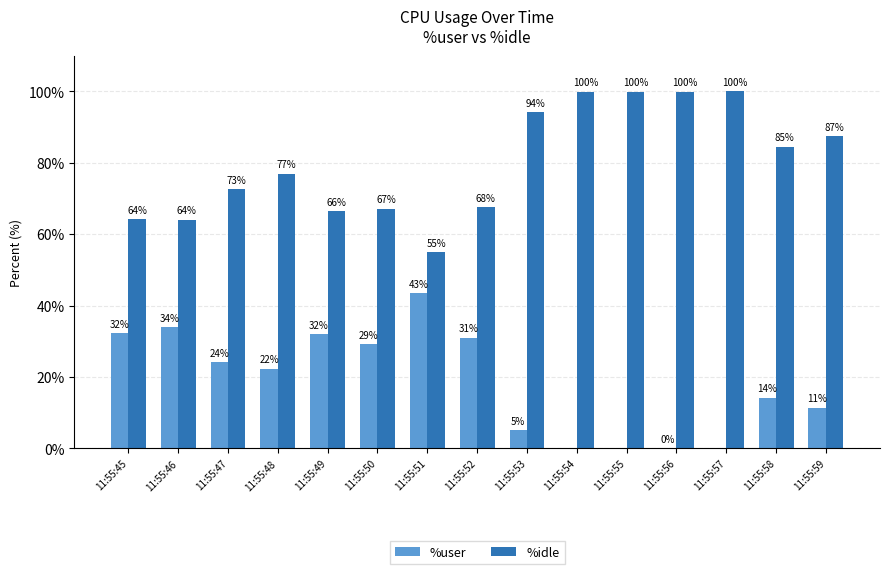

Which series changed the most between 11:55:47 and 11:55:56?

%idle